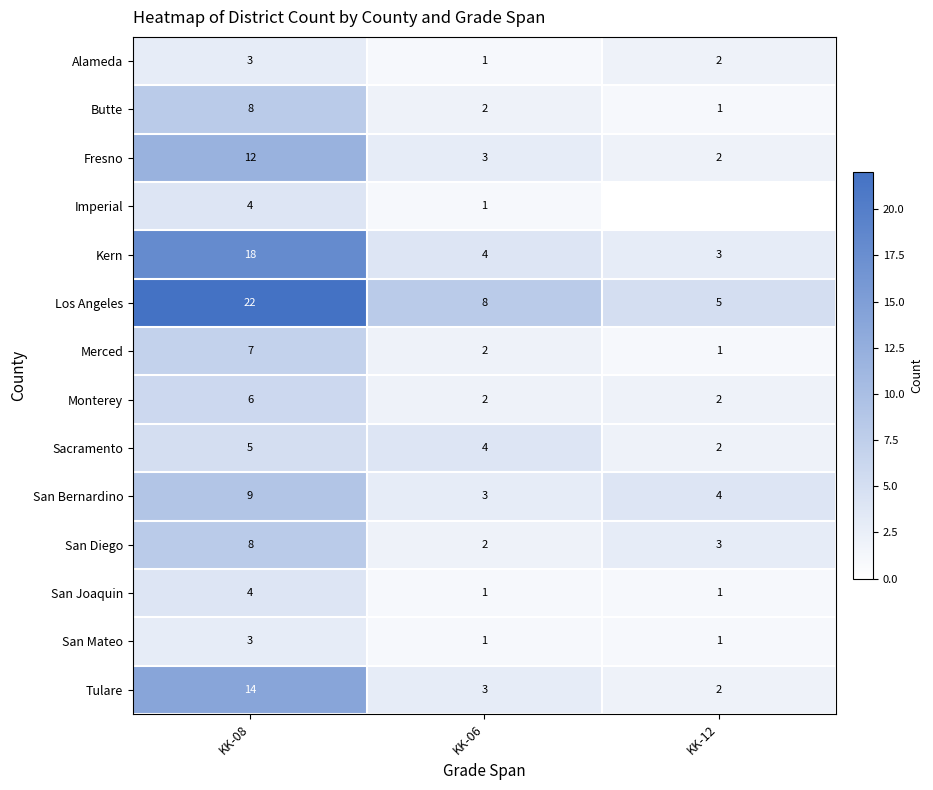

Is the value of San Mateo at KK-08 greater than the value of Fresno at KK-12?

Yes